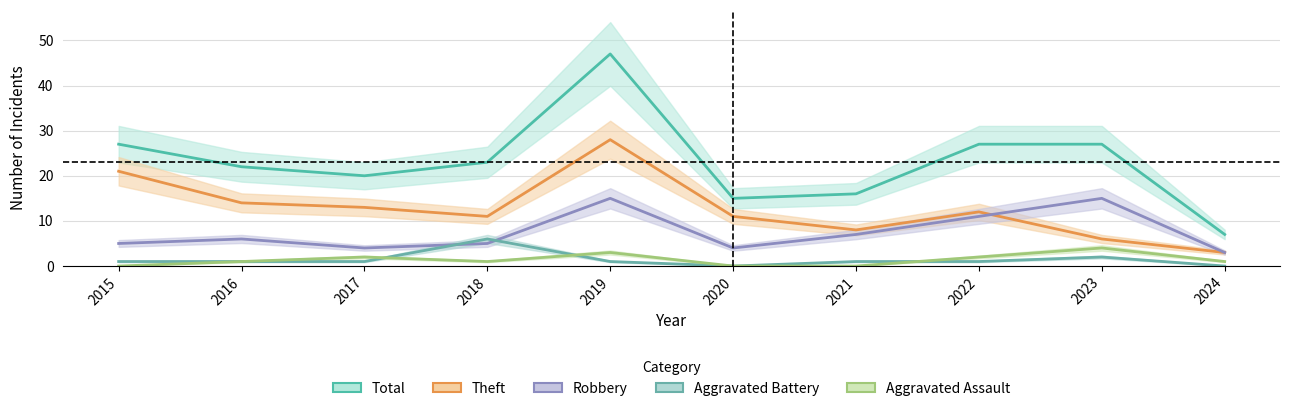

What is the lowest value of the Theft series?

3